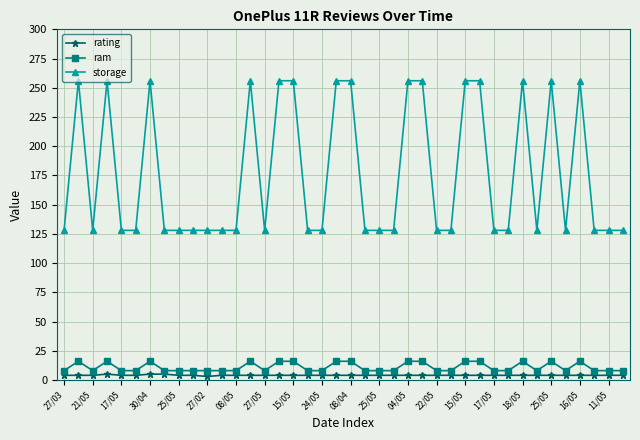

What is the smallest value displayed?

3